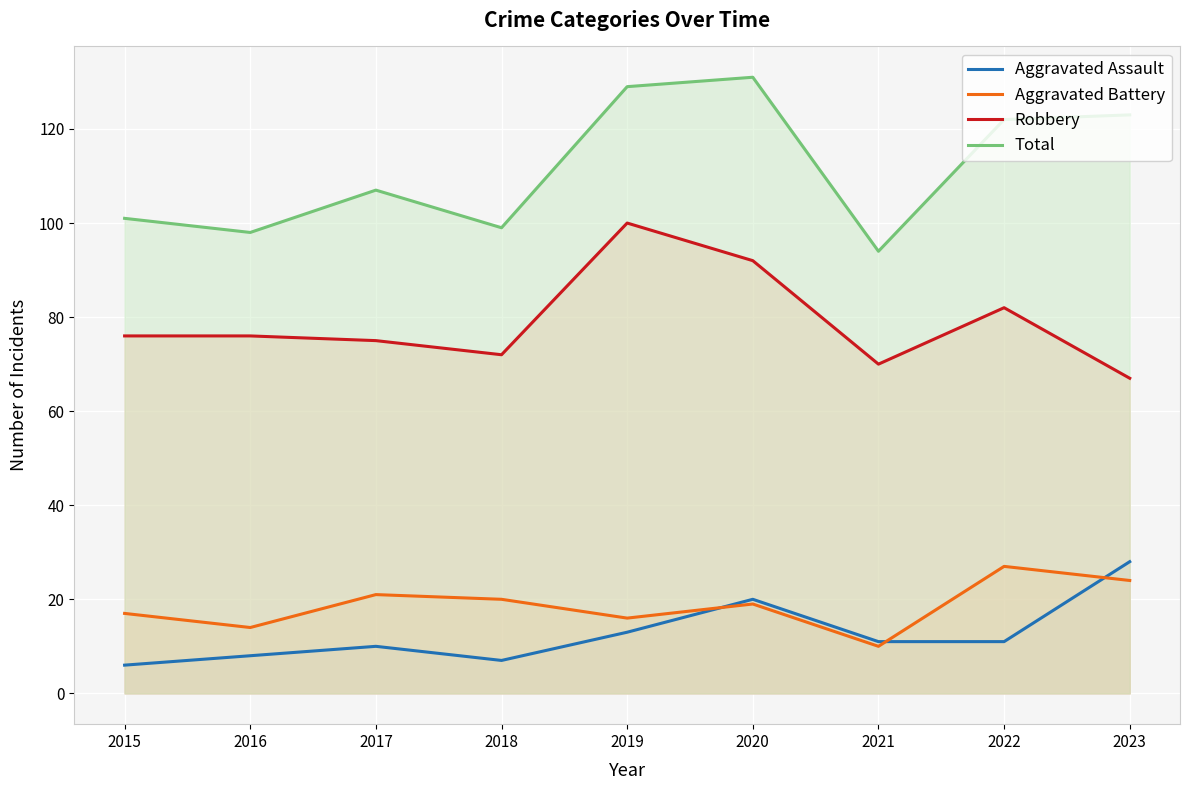

At which category does the chart reach its minimum across all series?

2015